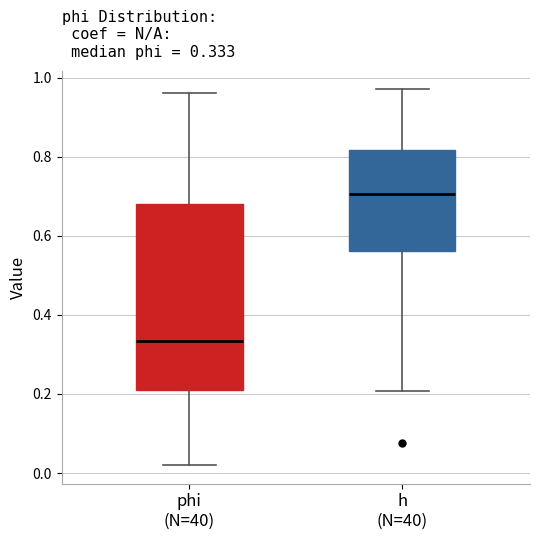

Which box is the tallest, from its lower edge to its upper edge?

phi (N=40)